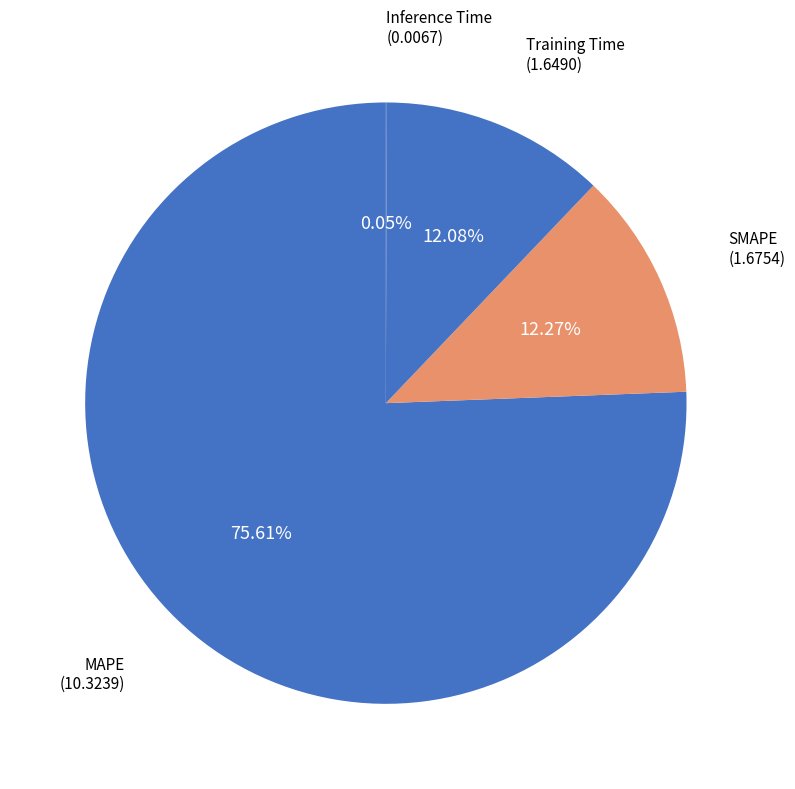

Which category has the biggest portion of the pie?

MAPE